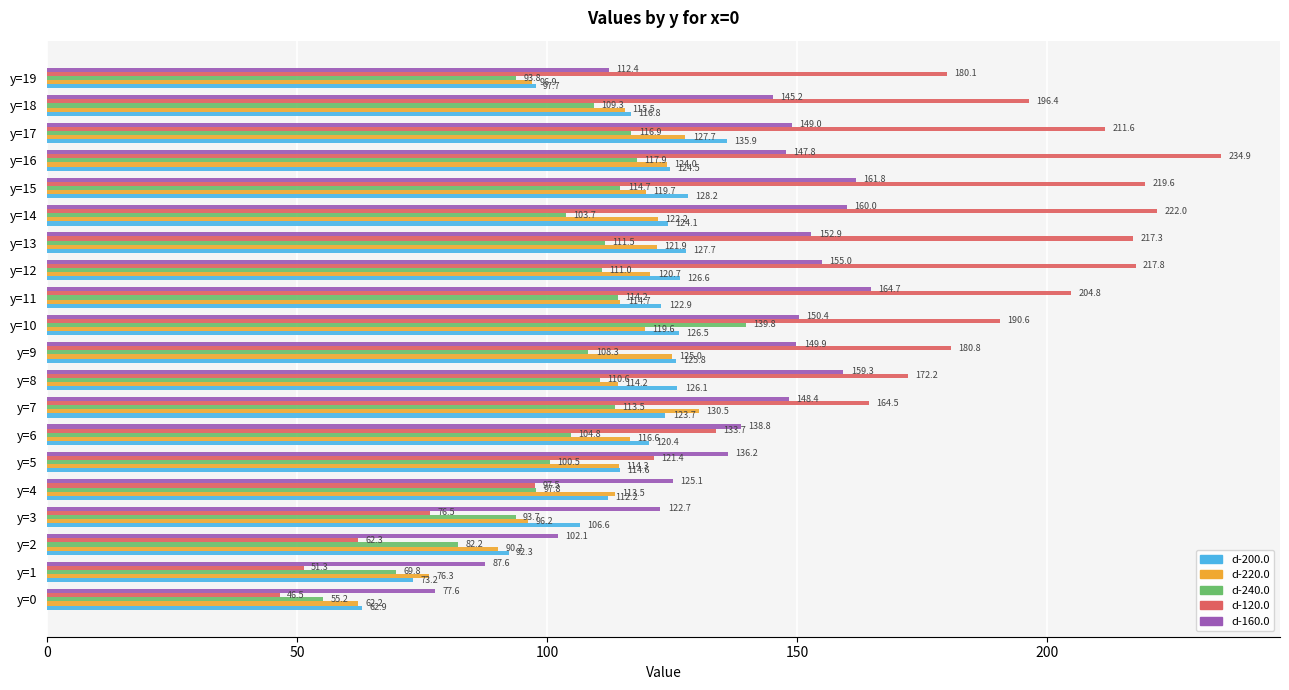

How many series are shown in this chart?

5